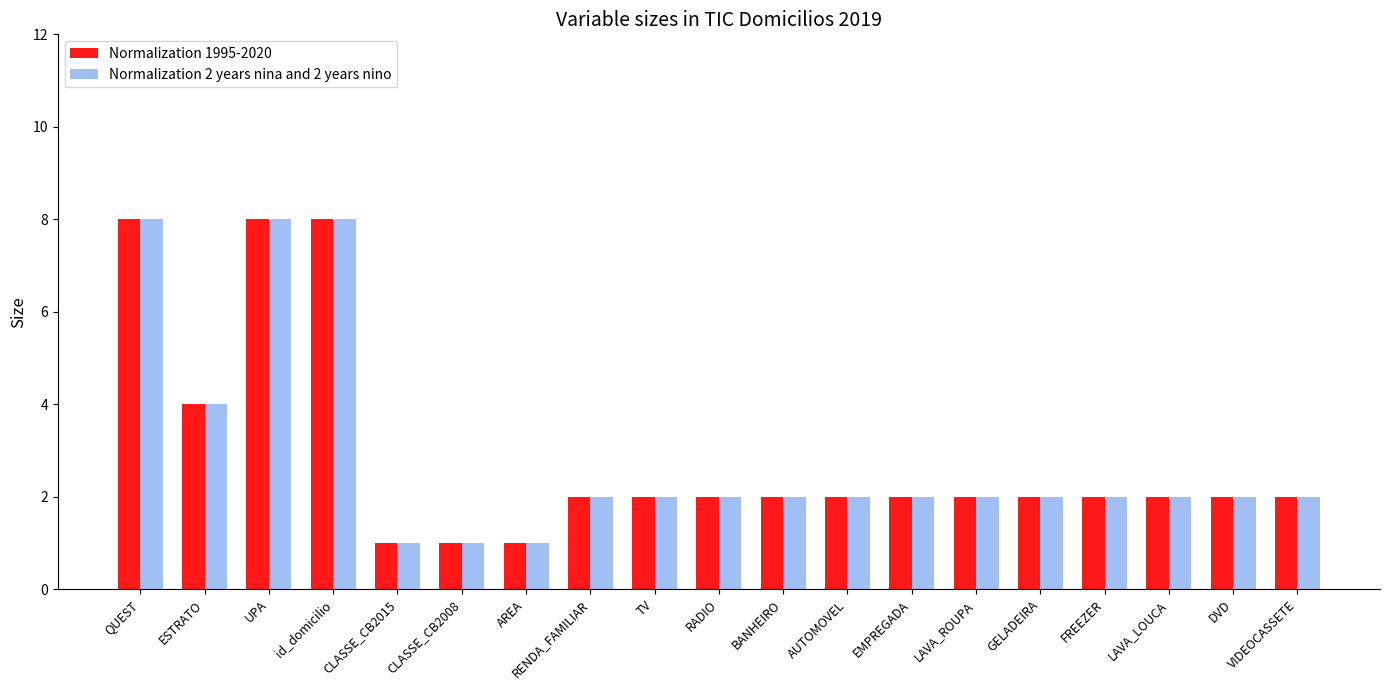

What are all the series names shown in the legend?

Normalization 1995-2020, Normalization 2 years nina and 2 years nino